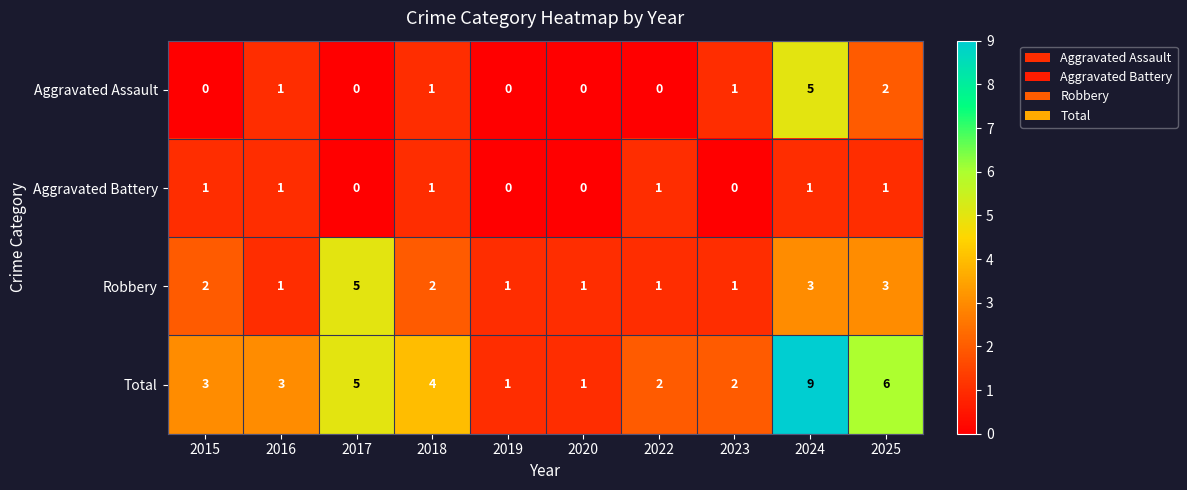

What is the average value of the Total series?

4